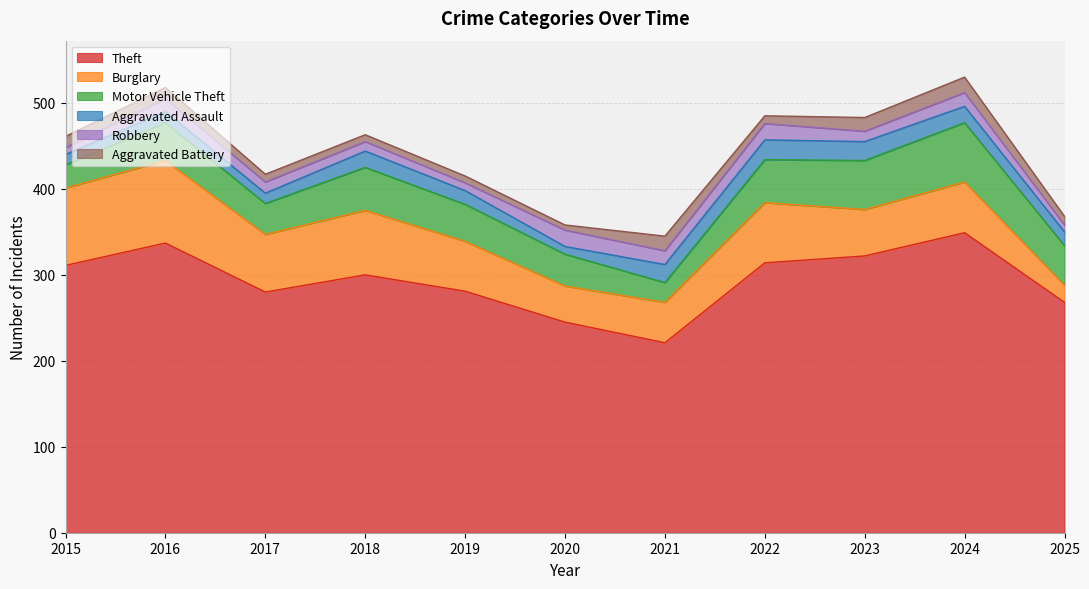

At which category does Robbery reach its first local peak?

2016